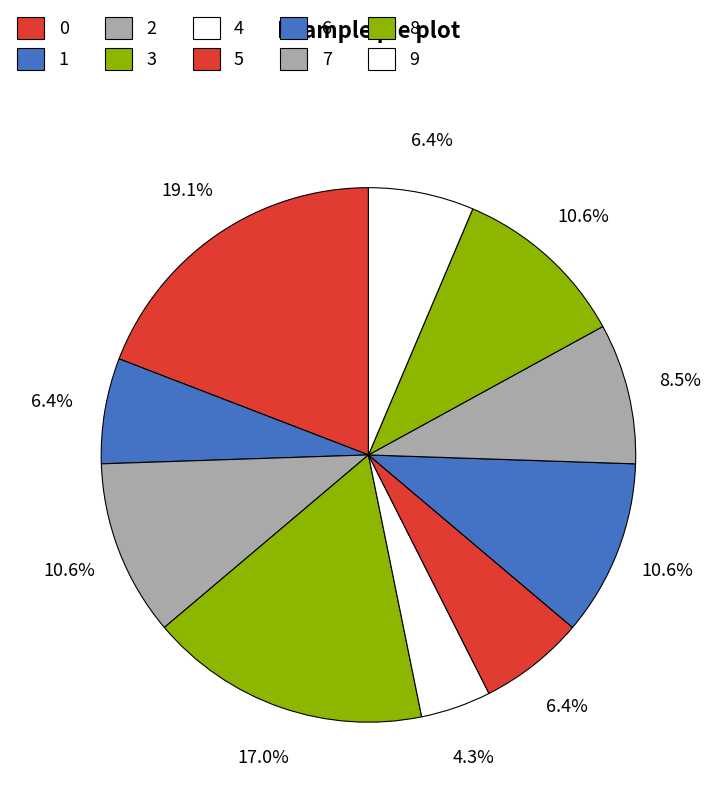

Count the number of slices in the pie.

10